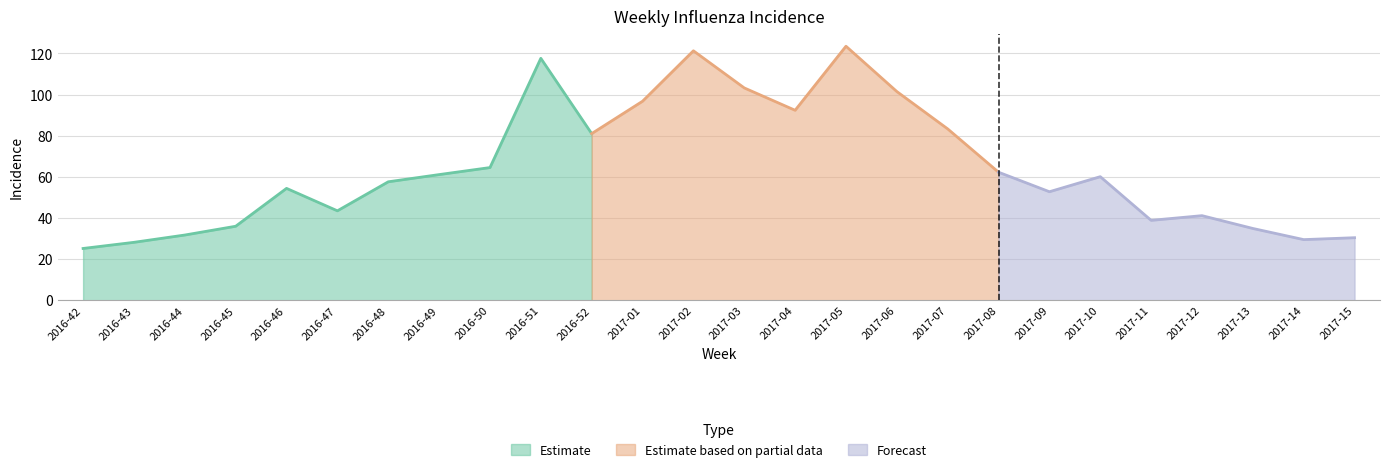

What is the average value?

64.4